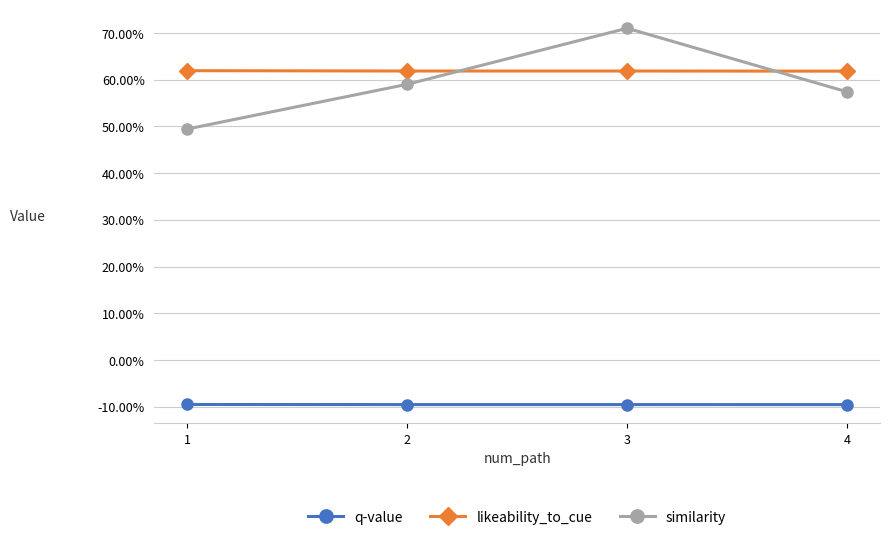

Which series has the widest spread of values?

similarity